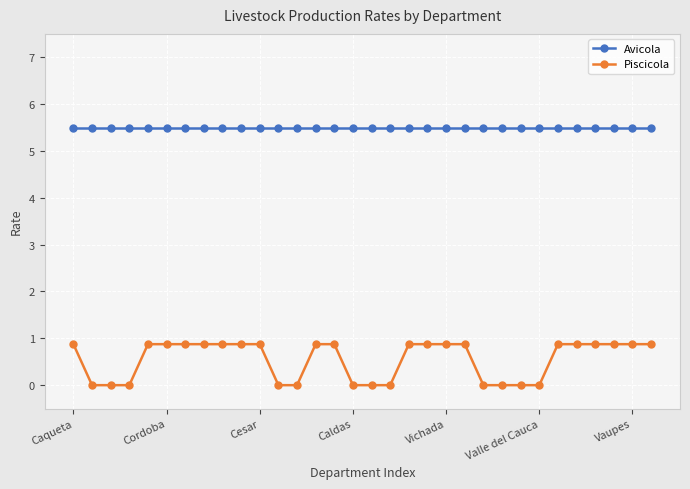

True or false: Avicola and Piscicola cross at least once.

False